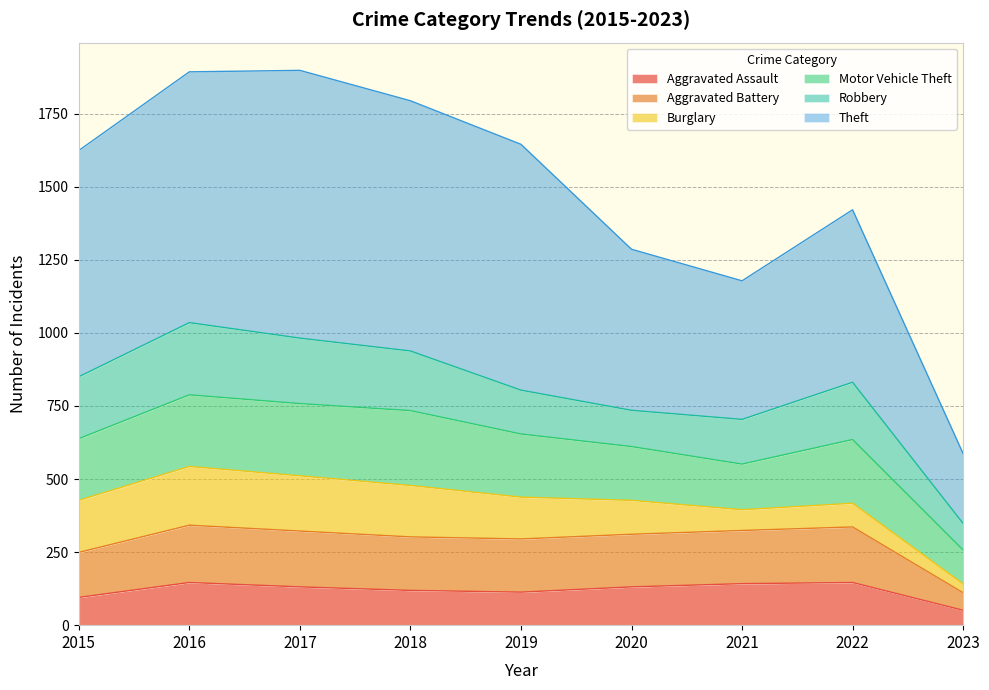

In Theft, how many points are higher than both neighbors (excluding endpoints)?

2